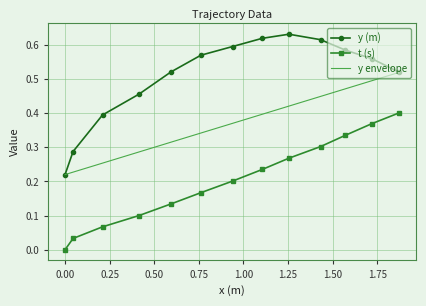

Which label corresponds to the largest value in the chart?

1.2552